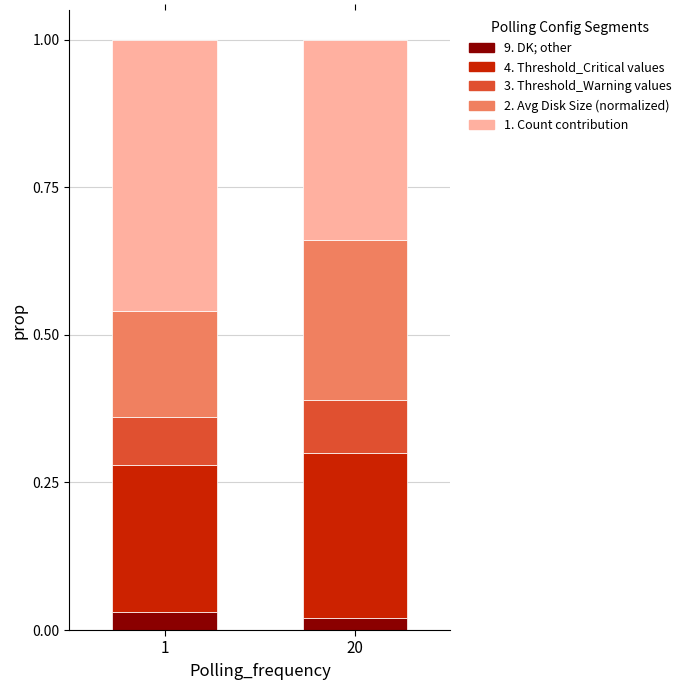

What is the total value across all series at 1?

1.0